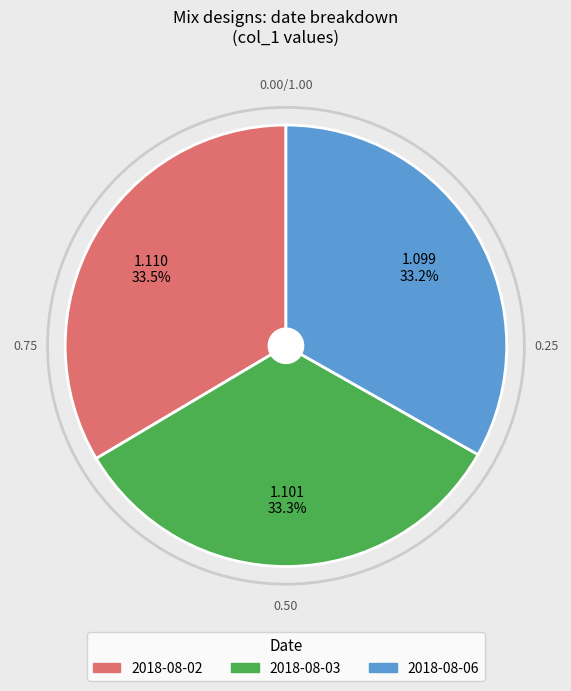

Is there any slice that represents more than half of the pie?

No